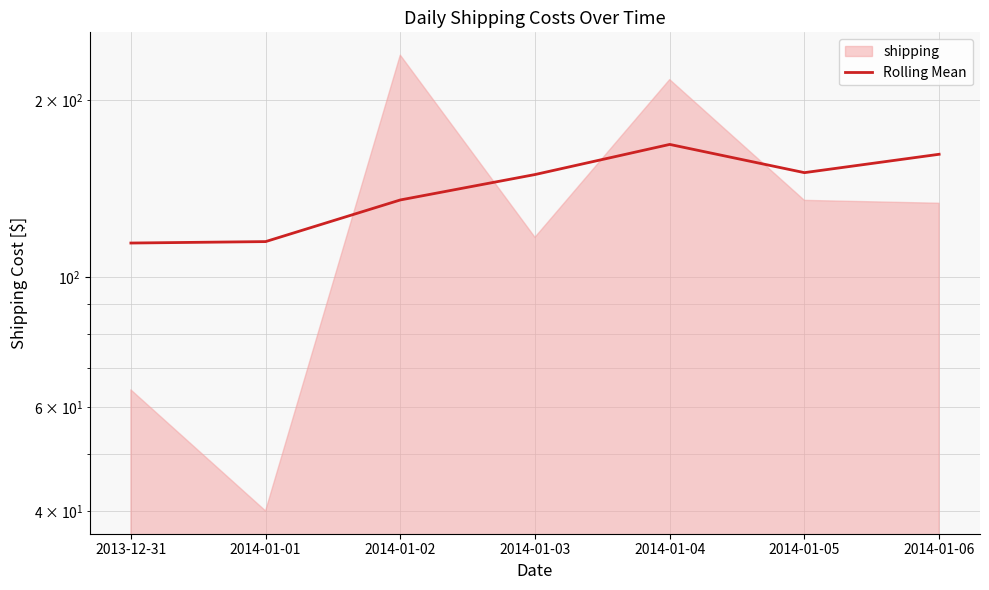

List the labels in order of value, largest first.

2014-01-04, 2014-01-06, 2014-01-05, 2014-01-03, 2014-01-02, 2014-01-01, 2013-12-31